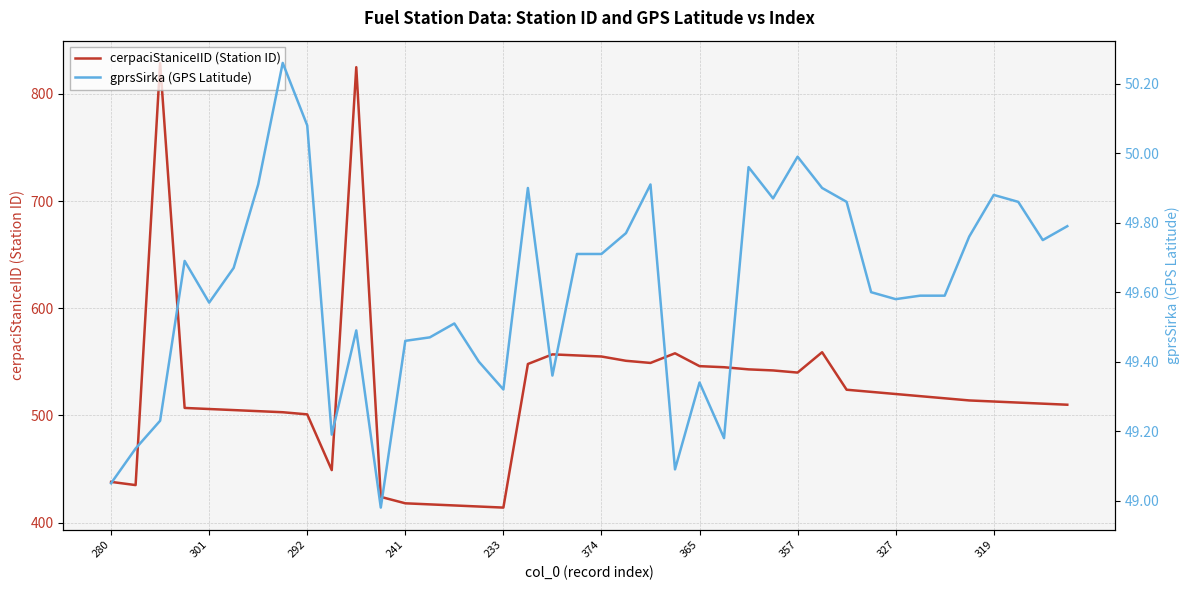

True or false: gprsSirka (GPS Latitude) and cerpaciStaniceIID (Station ID) intersect in this chart.

False